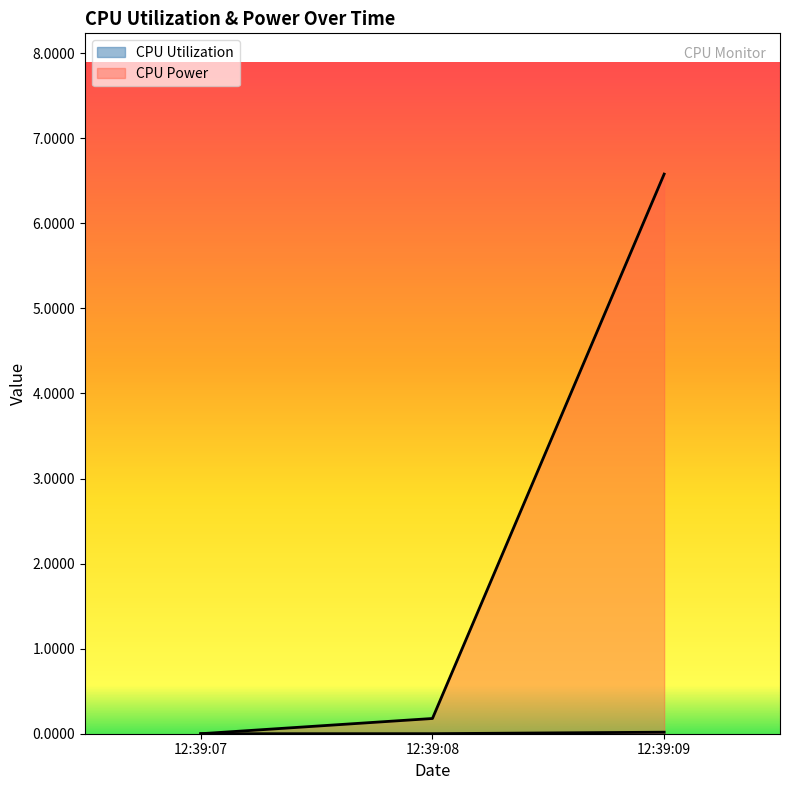

Which series has the largest total across all categories?

CPU Power